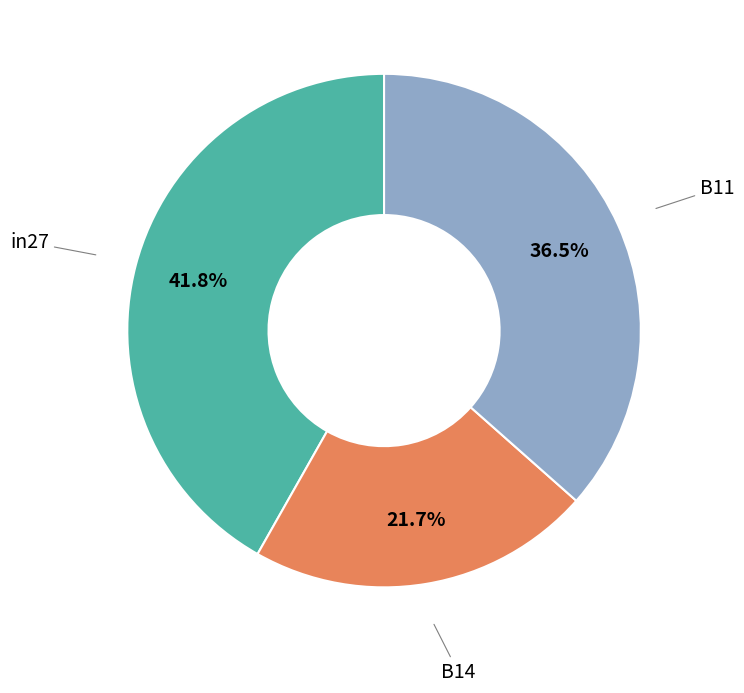

Which slice is the smallest?

B14